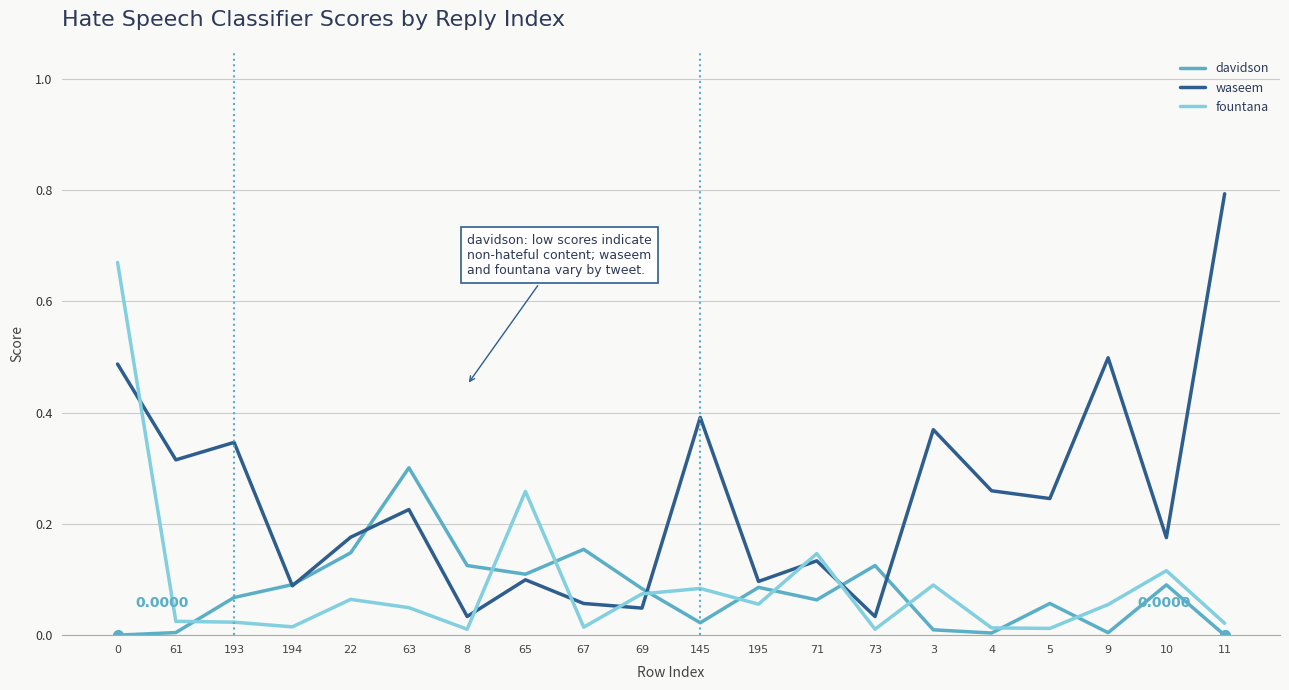

What are all the series names shown in the legend?

davidson, waseem, fountana